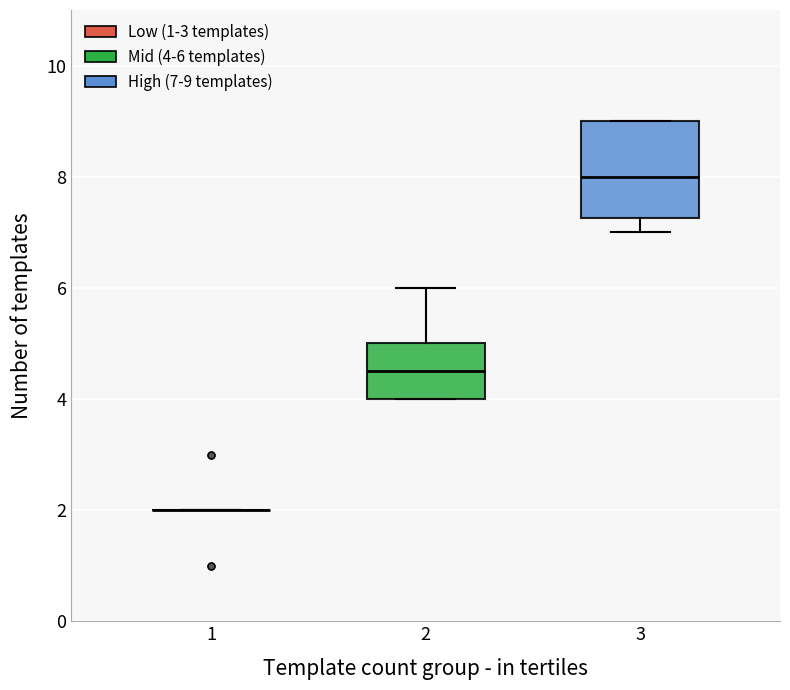

Comparing the boxes themselves (not the whiskers), which one is the tallest?

3